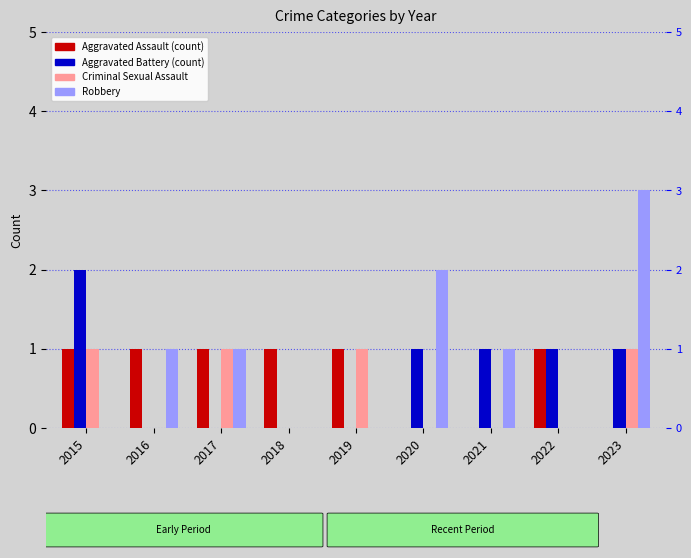

What is the maximum value for Robbery?

3